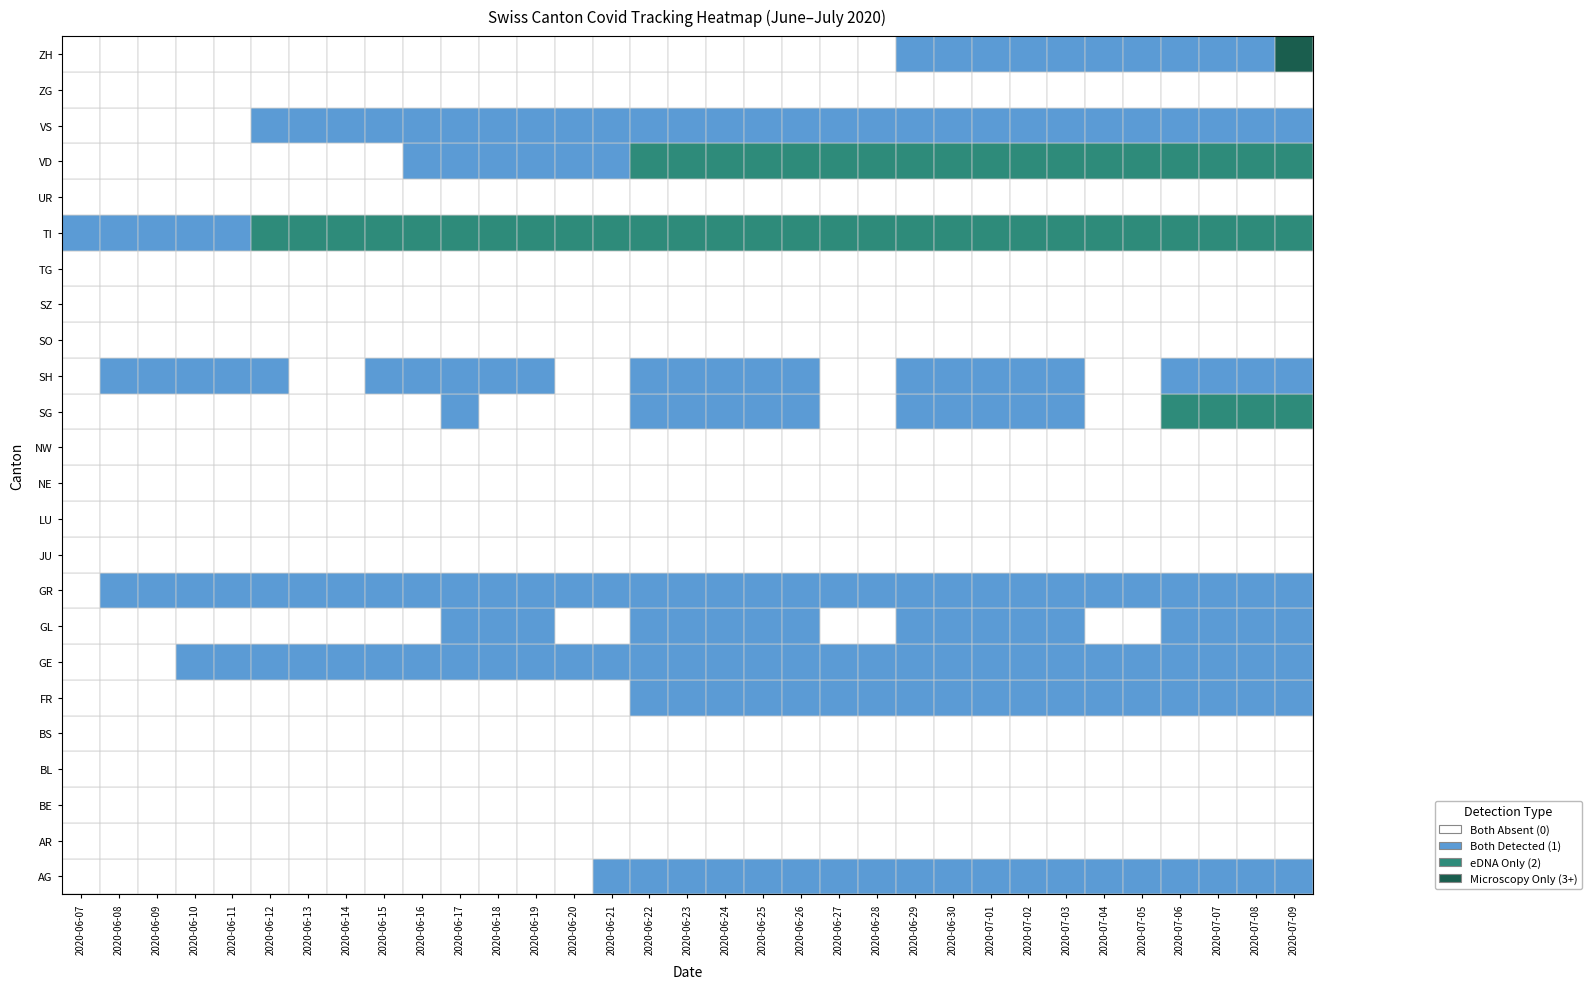

Reading right to left, transcribe all the data shown in this chart.

AG: 32=1	31=1	30=1	29=1	28=1	27=1	26=1	25=1	24=1	23=1	22=1	21=1	20=1	19=1	18=1	17=1	16=1	15=1	14=1	13=0	12=0	11=0	10=0	9=0	8=0	7=0	6=0	5=0	4=0	3=0	2=0	1=0	0=0
AR: 32=0	31=0	30=0	29=0	28=0	27=0	26=0	25=0	24=0	23=0	22=0	21=0	20=0	19=0	18=0	17=0	16=0	15=0	14=0	13=0	12=0	11=0	10=0	9=0	8=0	7=0	6=0	5=0	4=0	3=0	2=0	1=0	0=0
BE: 32=0	31=0	30=0	29=0	28=0	27=0	26=0	25=0	24=0	23=0	22=0	21=0	20=0	19=0	18=0	17=0	16=0	15=0	14=0	13=0	12=0	11=0	10=0	9=0	8=0	7=0	6=0	5=0	4=0	3=0	2=0	1=0	0=0
BL: 32=0	31=0	30=0	29=0	28=0	27=0	26=0	25=0	24=0	23=0	22=0	21=0	20=0	19=0	18=0	17=0	16=0	15=0	14=0	13=0	12=0	11=0	10=0	9=0	8=0	7=0	6=0	5=0	4=0	3=0	2=0	1=0	0=0
BS: 32=0	31=0	30=0	29=0	28=0	27=0	26=0	25=0	24=0	23=0	22=0	21=0	20=0	19=0	18=0	17=0	16=0	15=0	14=0	13=0	12=0	11=0	10=0	9=0	8=0	7=0	6=0	5=0	4=0	3=0	2=0	1=0	0=0
FR: 32=1	31=1	30=1	29=1	28=1	27=1	26=1	25=1	24=1	23=1	22=1	21=1	20=1	19=1	18=1	17=1	16=1	15=1	14=0	13=0	12=0	11=0	10=0	9=0	8=0	7=0	6=0	5=0	4=0	3=0	2=0	1=0	0=0
GE: 32=1	31=1	30=1	29=1	28=1	27=1	26=1	25=1	24=1	23=1	22=1	21=1	20=1	19=1	18=1	17=1	16=1	15=1	14=1	13=1	12=1	11=1	10=1	9=1	8=1	7=1	6=1	5=1	4=1	3=1	2=0	1=0	0=0
GL: 32=1	31=1	30=1	29=1	28=0	27=0	26=1	25=1	24=1	23=1	22=1	21=0	20=0	19=1	18=1	17=1	16=1	15=1	14=0	13=0	12=1	11=1	10=1	9=0	8=0	7=0	6=0	5=0	4=0	3=0	2=0	1=0	0=0
GR: 32=1	31=1	30=1	29=1	28=1	27=1	26=1	25=1	24=1	23=1	22=1	21=1	20=1	19=1	18=1	17=1	16=1	15=1	14=1	13=1	12=1	11=1	10=1	9=1	8=1	7=1	6=1	5=1	4=1	3=1	2=1	1=1	0=0
JU: 32=0	31=0	30=0	29=0	28=0	27=0	26=0	25=0	24=0	23=0	22=0	21=0	20=0	19=0	18=0	17=0	16=0	15=0	14=0	13=0	12=0	11=0	10=0	9=0	8=0	7=0	6=0	5=0	4=0	3=0	2=0	1=0	0=0
LU: 32=0	31=0	30=0	29=0	28=0	27=0	26=0	25=0	24=0	23=0	22=0	21=0	20=0	19=0	18=0	17=0	16=0	15=0	14=0	13=0	12=0	11=0	10=0	9=0	8=0	7=0	6=0	5=0	4=0	3=0	2=0	1=0	0=0
NE: 32=0	31=0	30=0	29=0	28=0	27=0	26=0	25=0	24=0	23=0	22=0	21=0	20=0	19=0	18=0	17=0	16=0	15=0	14=0	13=0	12=0	11=0	10=0	9=0	8=0	7=0	6=0	5=0	4=0	3=0	2=0	1=0	0=0
NW: 32=0	31=0	30=0	29=0	28=0	27=0	26=0	25=0	24=0	23=0	22=0	21=0	20=0	19=0	18=0	17=0	16=0	15=0	14=0	13=0	12=0	11=0	10=0	9=0	8=0	7=0	6=0	5=0	4=0	3=0	2=0	1=0	0=0
SG: 32=2	31=2	30=2	29=2	28=0	27=0	26=1	25=1	24=1	23=1	22=1	21=0	20=0	19=1	18=1	17=1	16=1	15=1	14=0	13=0	12=0	11=0	10=1	9=0	8=0	7=0	6=0	5=0	4=0	3=0	2=0	1=0	0=0
SH: 32=1	31=1	30=1	29=1	28=0	27=0	26=1	25=1	24=1	23=1	22=1	21=0	20=0	19=1	18=1	17=1	16=1	15=1	14=0	13=0	12=1	11=1	10=1	9=1	8=1	7=0	6=0	5=1	4=1	3=1	2=1	1=1	0=0
SO: 32=0	31=0	30=0	29=0	28=0	27=0	26=0	25=0	24=0	23=0	22=0	21=0	20=0	19=0	18=0	17=0	16=0	15=0	14=0	13=0	12=0	11=0	10=0	9=0	8=0	7=0	6=0	5=0	4=0	3=0	2=0	1=0	0=0
SZ: 32=0	31=0	30=0	29=0	28=0	27=0	26=0	25=0	24=0	23=0	22=0	21=0	20=0	19=0	18=0	17=0	16=0	15=0	14=0	13=0	12=0	11=0	10=0	9=0	8=0	7=0	6=0	5=0	4=0	3=0	2=0	1=0	0=0
TG: 32=0	31=0	30=0	29=0	28=0	27=0	26=0	25=0	24=0	23=0	22=0	21=0	20=0	19=0	18=0	17=0	16=0	15=0	14=0	13=0	12=0	11=0	10=0	9=0	8=0	7=0	6=0	5=0	4=0	3=0	2=0	1=0	0=0
TI: 32=2	31=2	30=2	29=2	28=2	27=2	26=2	25=2	24=2	23=2	22=2	21=2	20=2	19=2	18=2	17=2	16=2	15=2	14=2	13=2	12=2	11=2	10=2	9=2	8=2	7=2	6=2	5=2	4=1	3=1	2=1	1=1	0=1
UR: 32=0	31=0	30=0	29=0	28=0	27=0	26=0	25=0	24=0	23=0	22=0	21=0	20=0	19=0	18=0	17=0	16=0	15=0	14=0	13=0	12=0	11=0	10=0	9=0	8=0	7=0	6=0	5=0	4=0	3=0	2=0	1=0	0=0
VD: 32=2	31=2	30=2	29=2	28=2	27=2	26=2	25=2	24=2	23=2	22=2	21=2	20=2	19=2	18=2	17=2	16=2	15=2	14=1	13=1	12=1	11=1	10=1	9=1	8=0	7=0	6=0	5=0	4=0	3=0	2=0	1=0	0=0
VS: 32=1	31=1	30=1	29=1	28=1	27=1	26=1	25=1	24=1	23=1	22=1	21=1	20=1	19=1	18=1	17=1	16=1	15=1	14=1	13=1	12=1	11=1	10=1	9=1	8=1	7=1	6=1	5=1	4=0	3=0	2=0	1=0	0=0
ZG: 32=0	31=0	30=0	29=0	28=0	27=0	26=0	25=0	24=0	23=0	22=0	21=0	20=0	19=0	18=0	17=0	16=0	15=0	14=0	13=0	12=0	11=0	10=0	9=0	8=0	7=0	6=0	5=0	4=0	3=0	2=0	1=0	0=0
ZH: 32=3	31=1	30=1	29=1	28=1	27=1	26=1	25=1	24=1	23=1	22=1	21=0	20=0	19=0	18=0	17=0	16=0	15=0	14=0	13=0	12=0	11=0	10=0	9=0	8=0	7=0	6=0	5=0	4=0	3=0	2=0	1=0	0=0